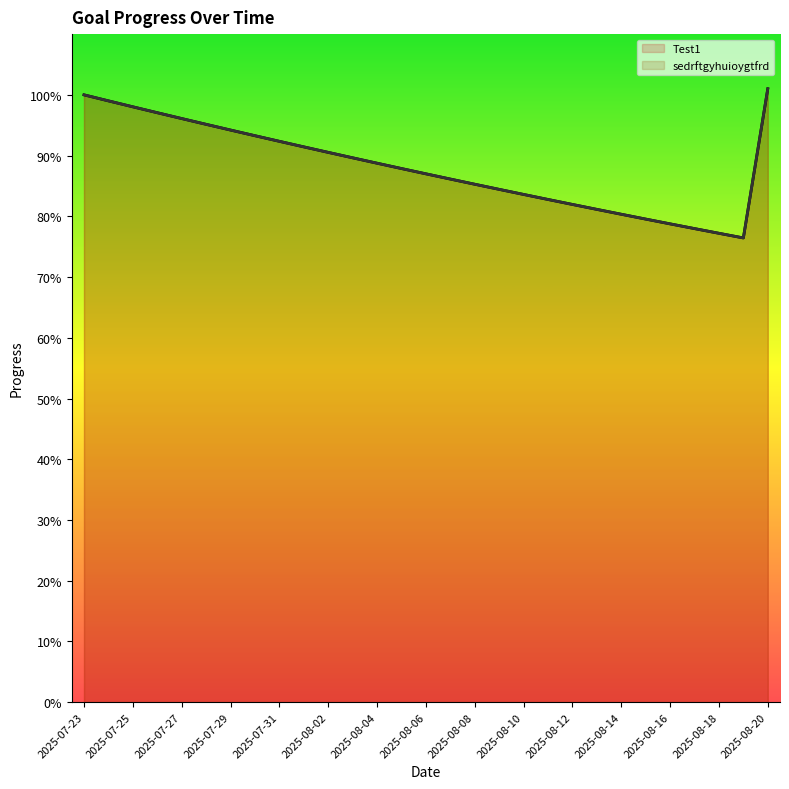

Is it true that sedrftgyhuioygtfrd equals 0.9 at 2025-08-08?

True